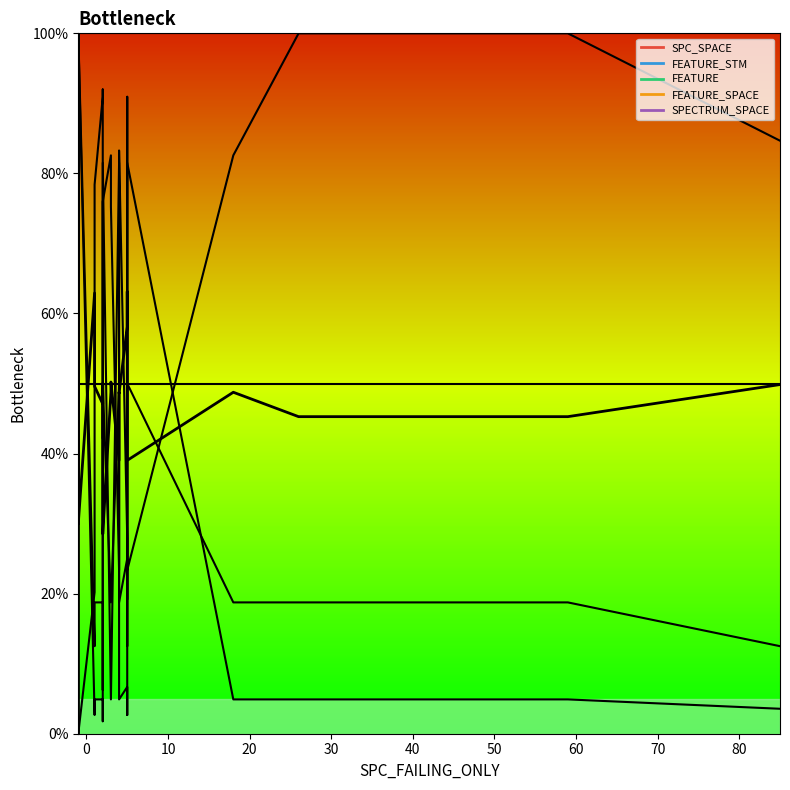

The value at 28 is 12.7. True or false?

False